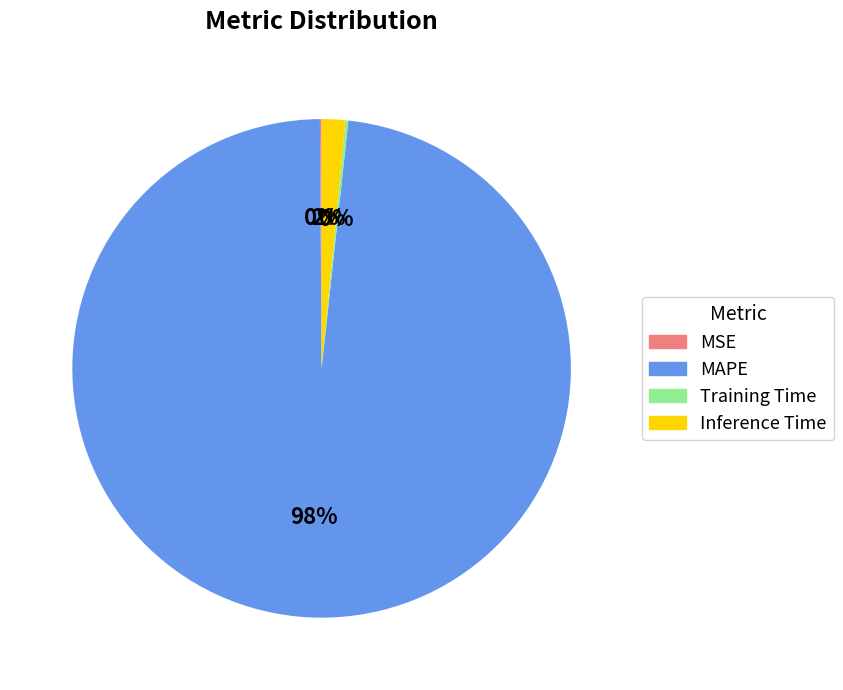

True or false: Inference Time accounts for 2% of the total.

True